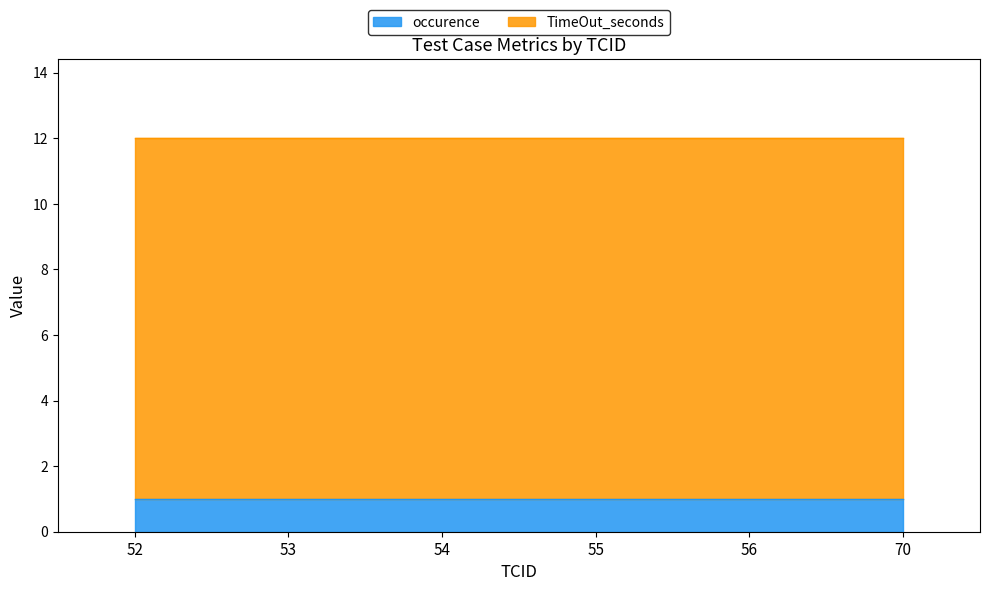

Which category has the lowest value across all series?

52